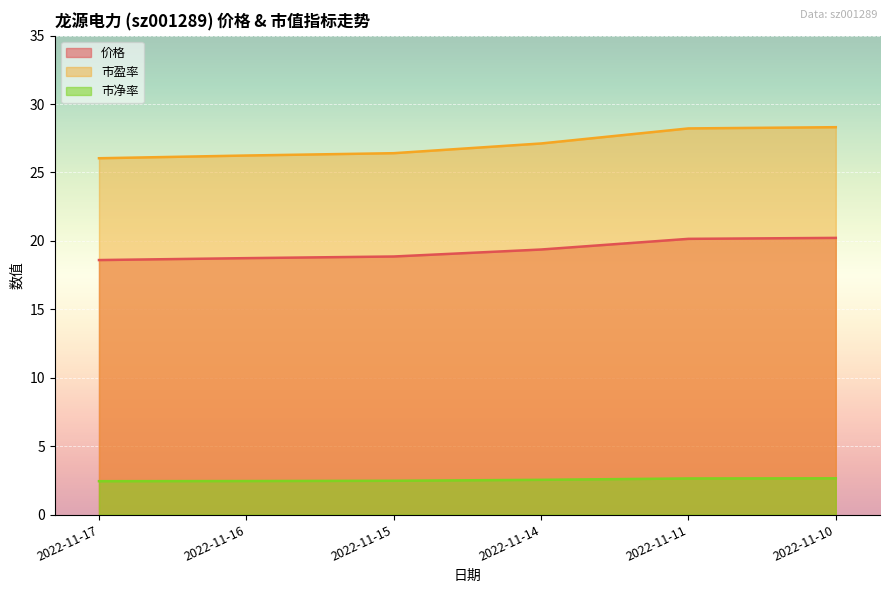

True or false: 市盈率 has a value of 13.8 at 2022-11-14.

False